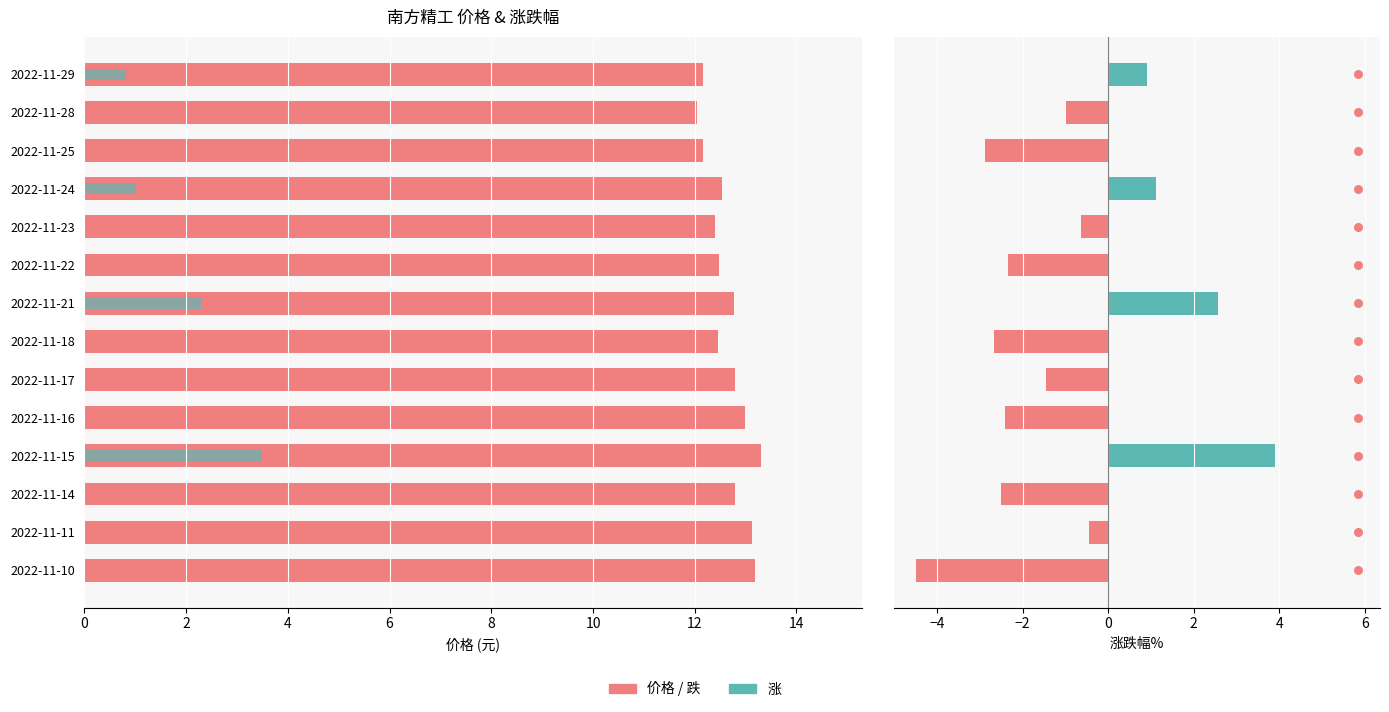

What is the change in value from 2022-11-15 to 2022-11-18?

-0.9